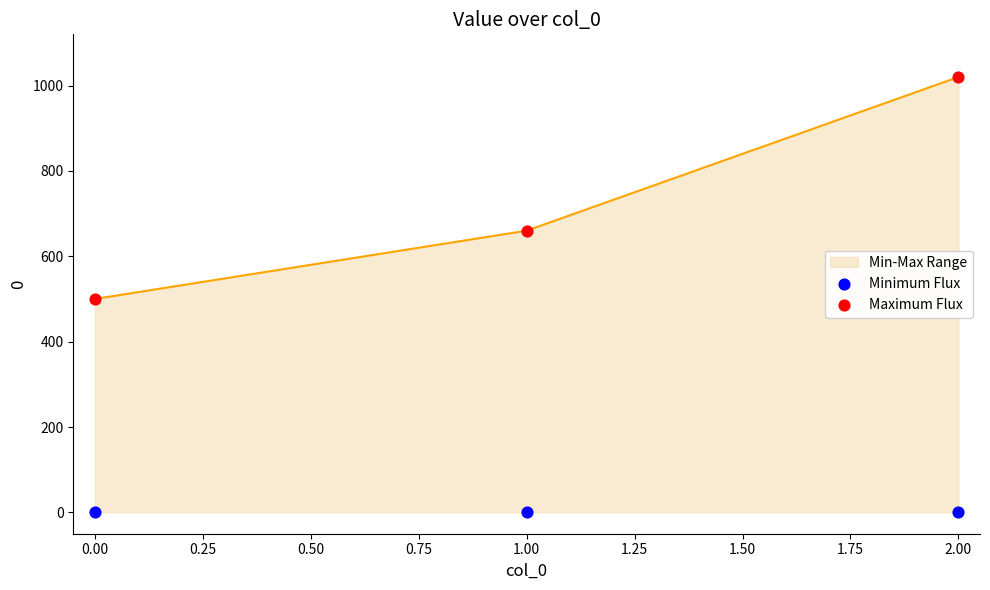

List the labels in order of Min-Max Range value, largest first.

2.00, 1.00, 0.00